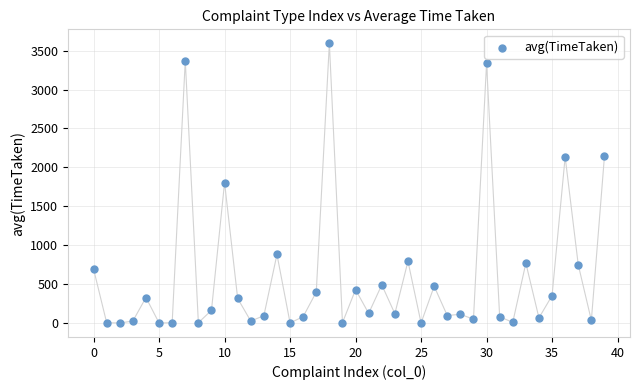

What is the range of Y values (max minus min)?

3593.5